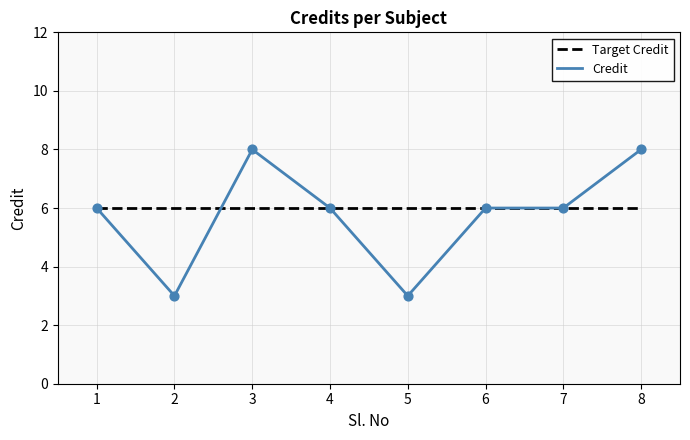

Is the value of Credit at 3 greater than the value of Target Credit at 1?

Yes